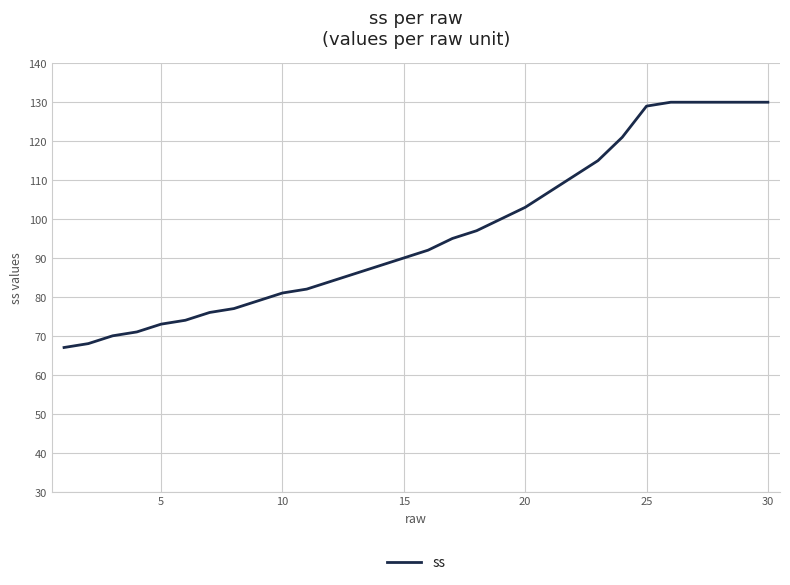

Reading left to right, list all the values displayed in this chart.

67	68	70	71	73	74	76	77	79	81	82	84	86	88	90	92	95	97	100	103	107	111	115	121	129	130	130	130	130	130